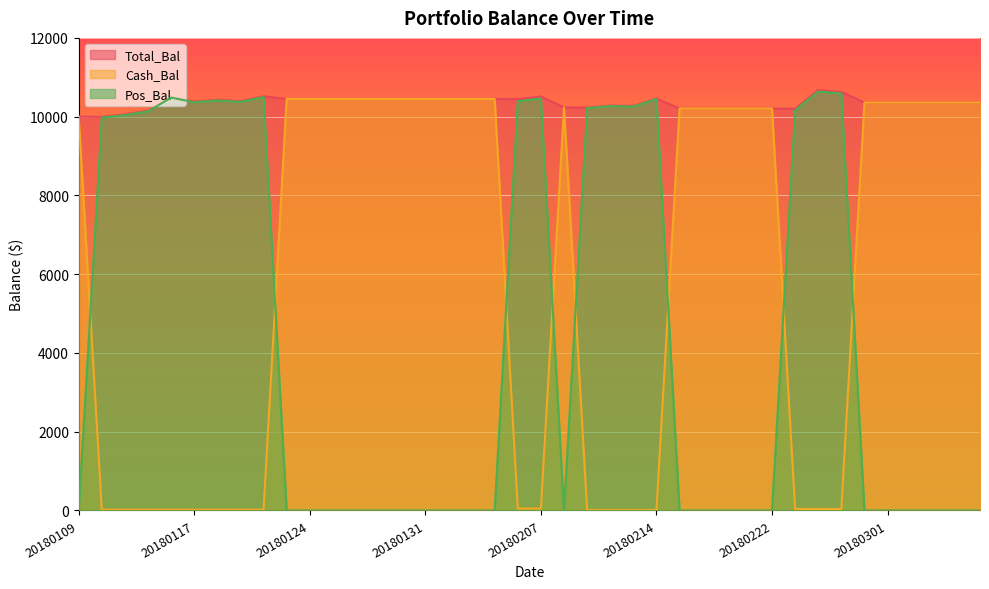

The Total_Bal series shows 15472.3 at 20180116. True or false?

False